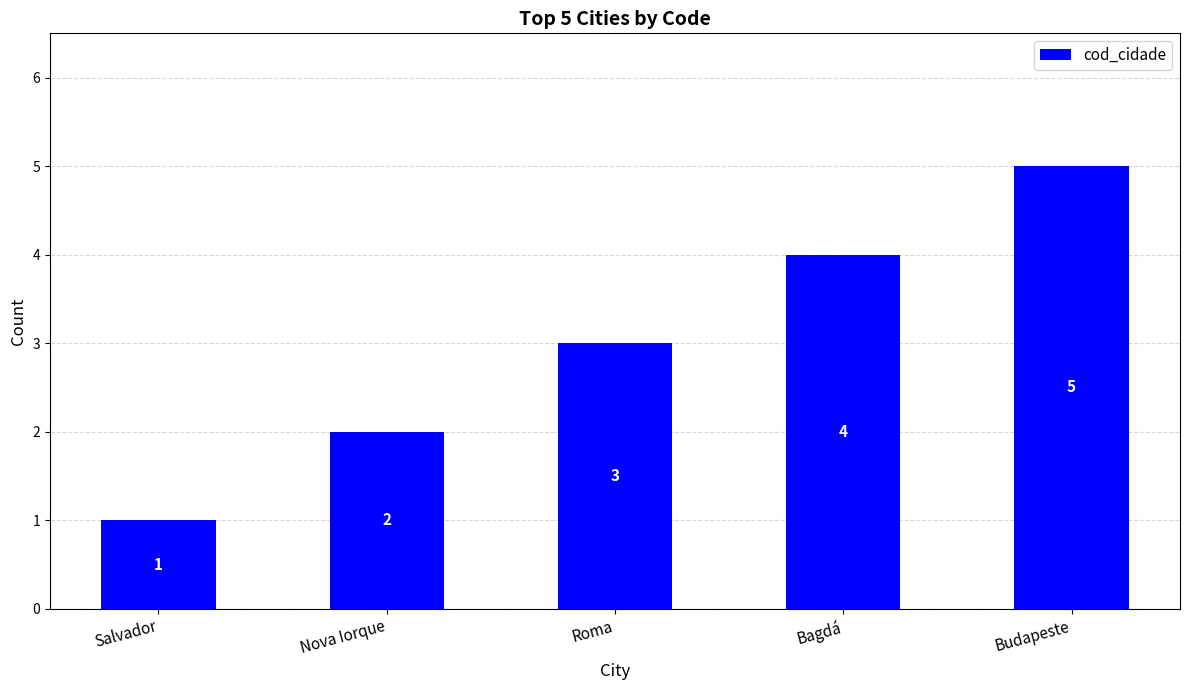

Rank the categories by value from highest to lowest.

Budapeste, Bagdá, Roma, Nova Iorque, Salvador